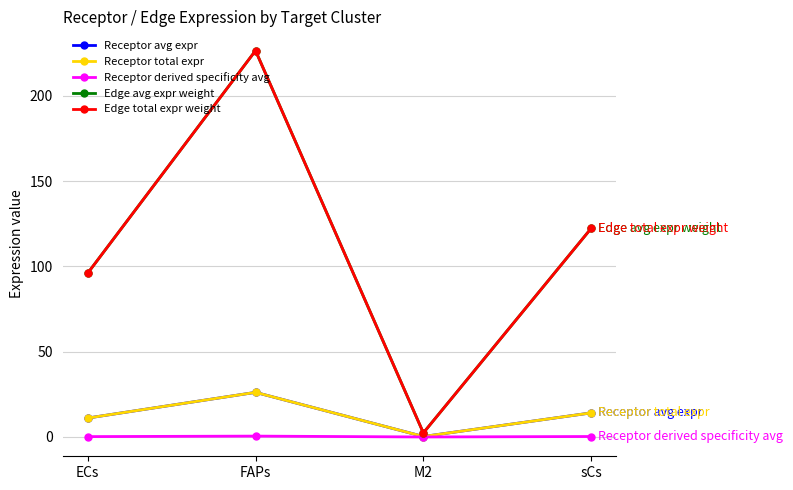

True or false: Receptor derived specificity avg has a value of 0.0 at M2.

False